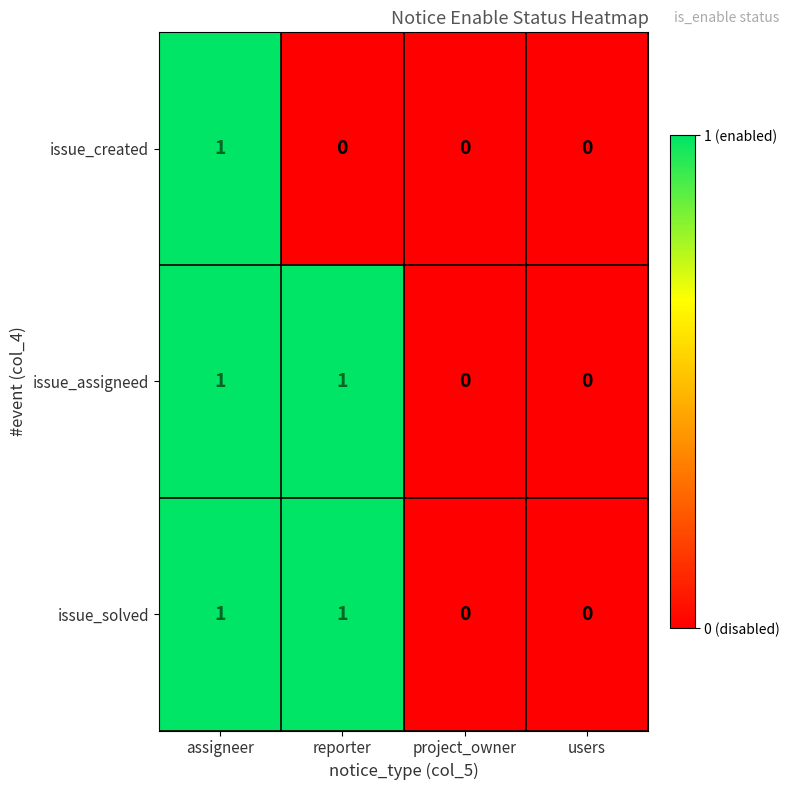

At which label does issue_created reach its peak?

assigneer